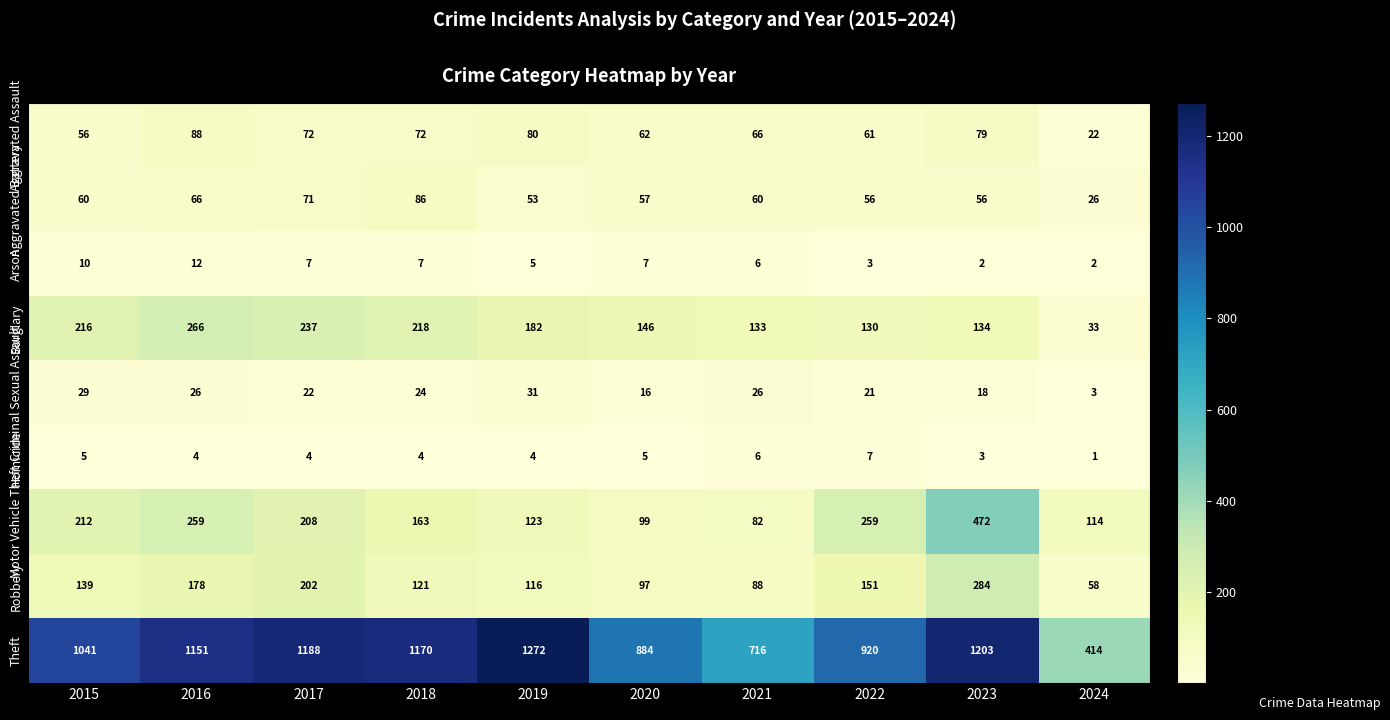

Between 2018 and 2019, which series saw the biggest shift?

Theft